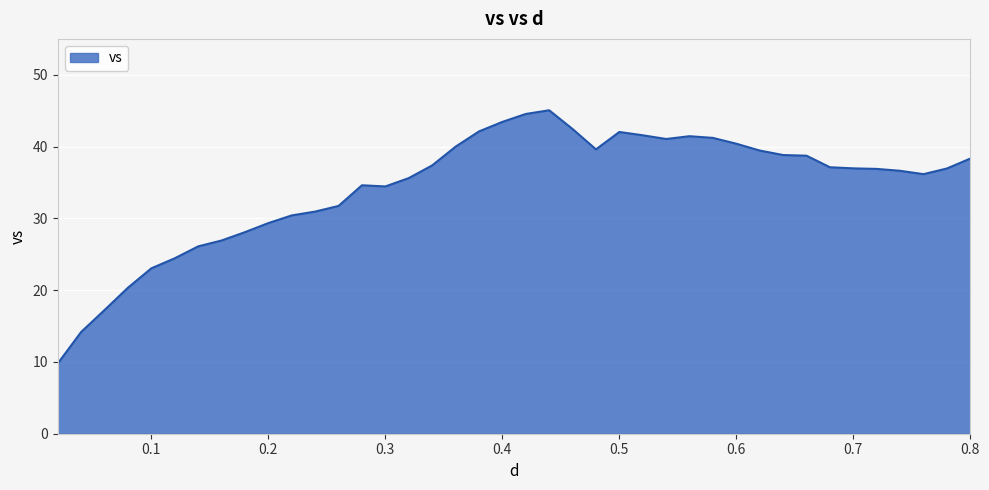

What is the difference between the second highest and second lowest values?

30.4